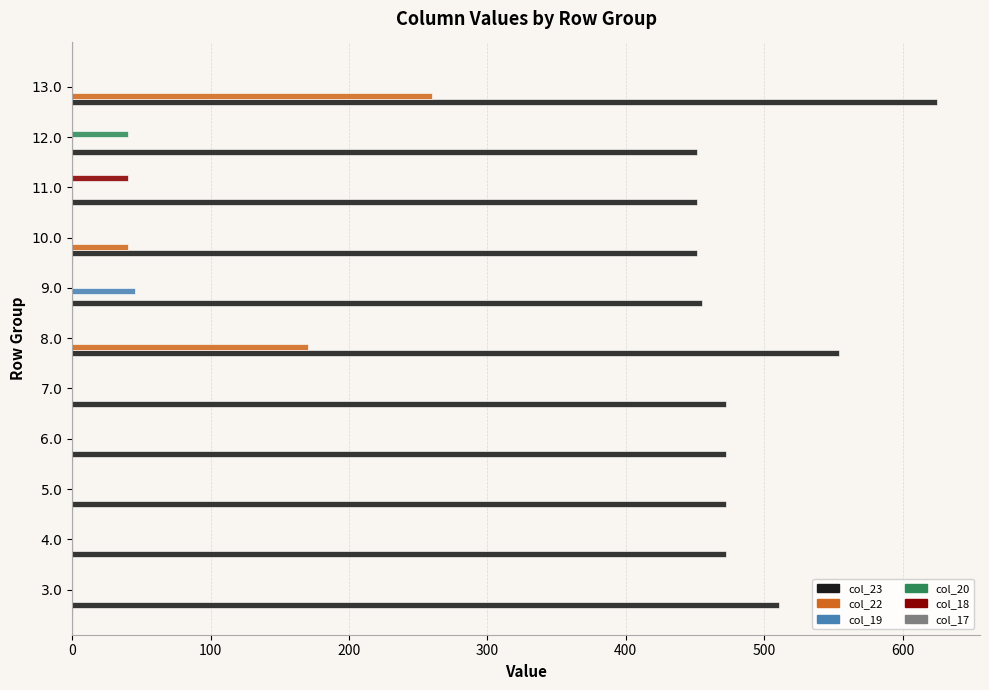

Which category has the highest value across all series?

13.0